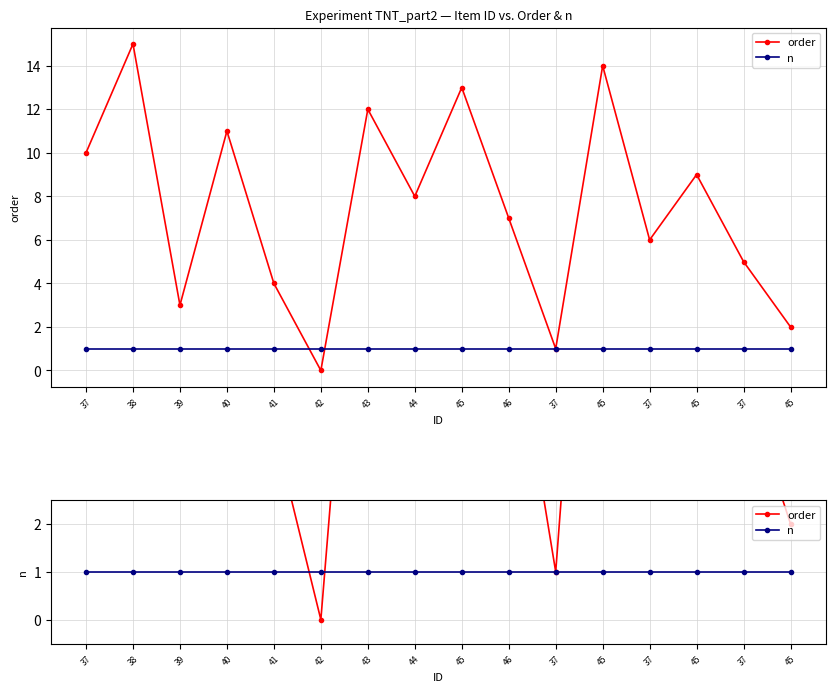

At which category does the chart reach its peak across all series?

38